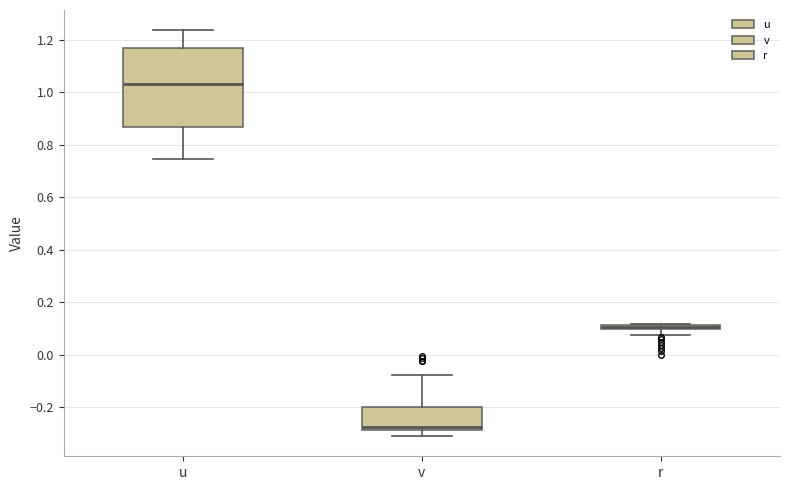

Which box has the lowest median line?

v